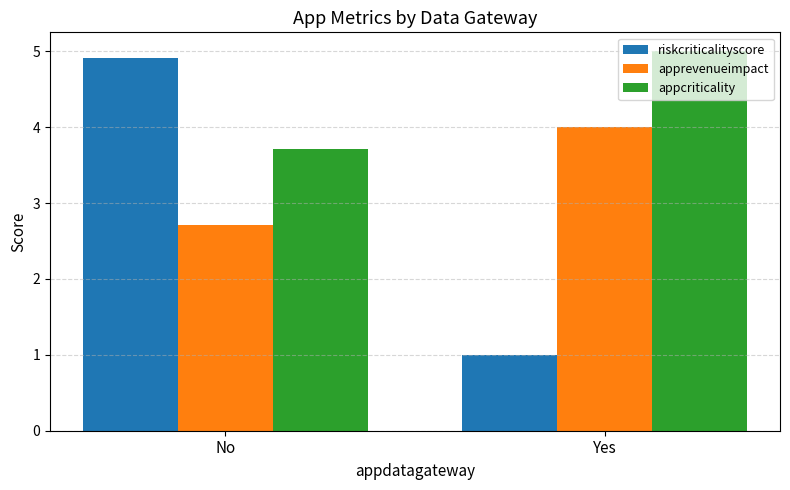

Reading left to right, what are all the values shown in this chart?

riskcriticalityscore: No=4.9	Yes=1.0
apprevenueimpact: No=2.7	Yes=4.0
appcriticality: No=3.7	Yes=5.0